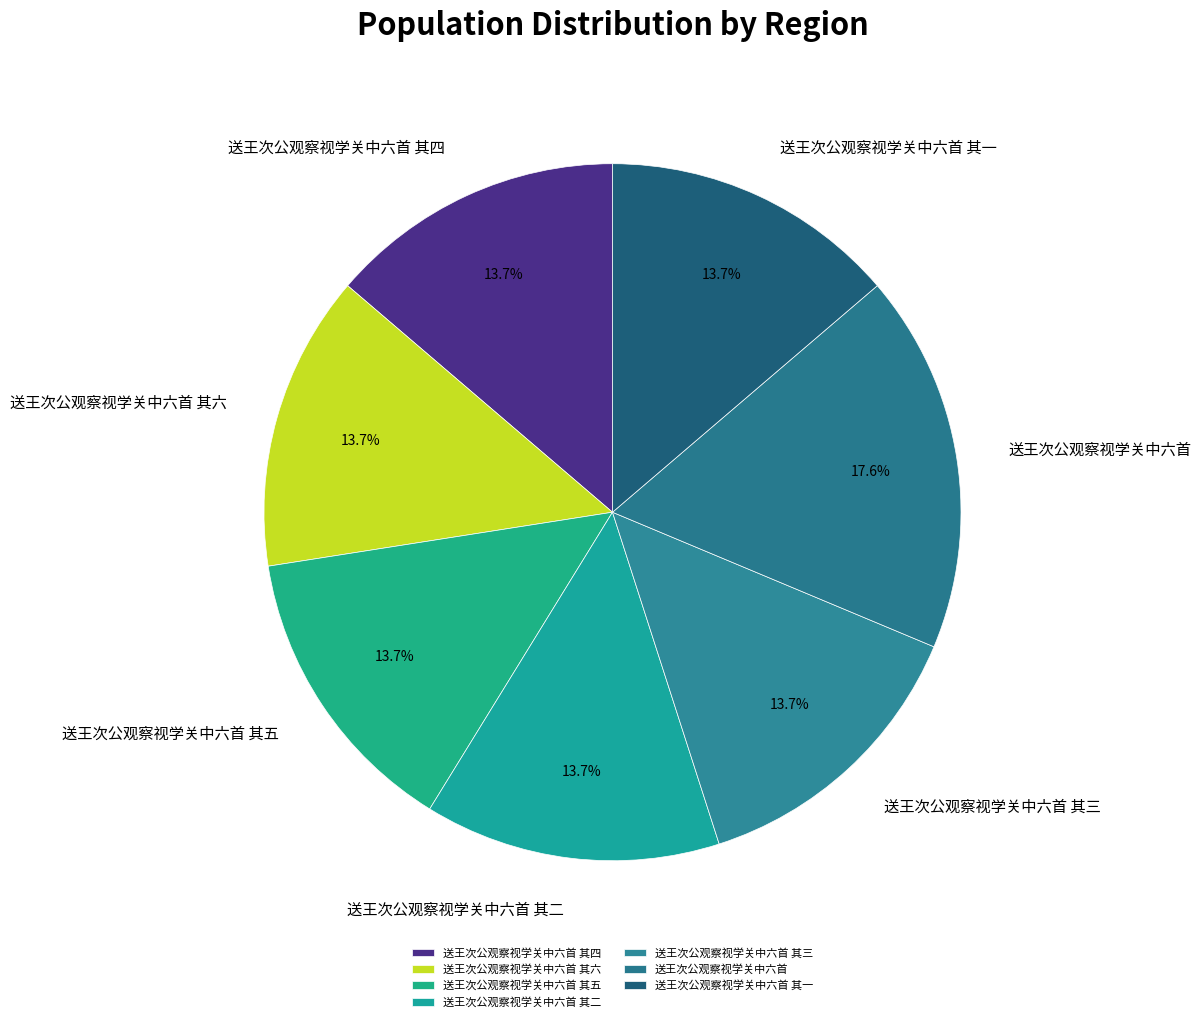

Does any single category account for the majority?

No